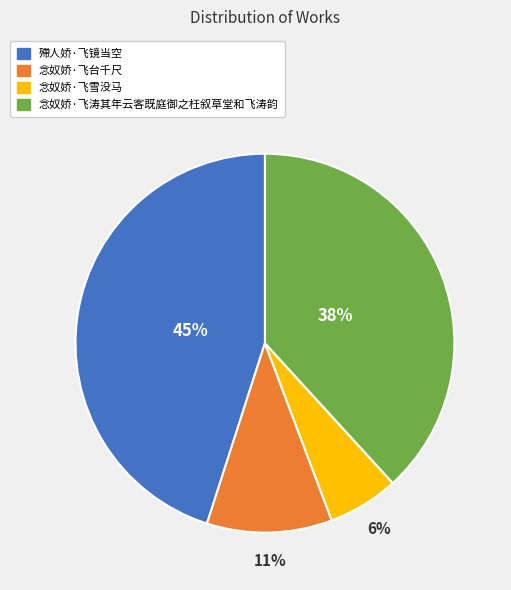

Approximately how many times larger is the value at 念奴娇·飞涛其年云客既庭御之枉叙草堂和飞涛韵 compared to 念奴娇·飞雪没马?

6.3